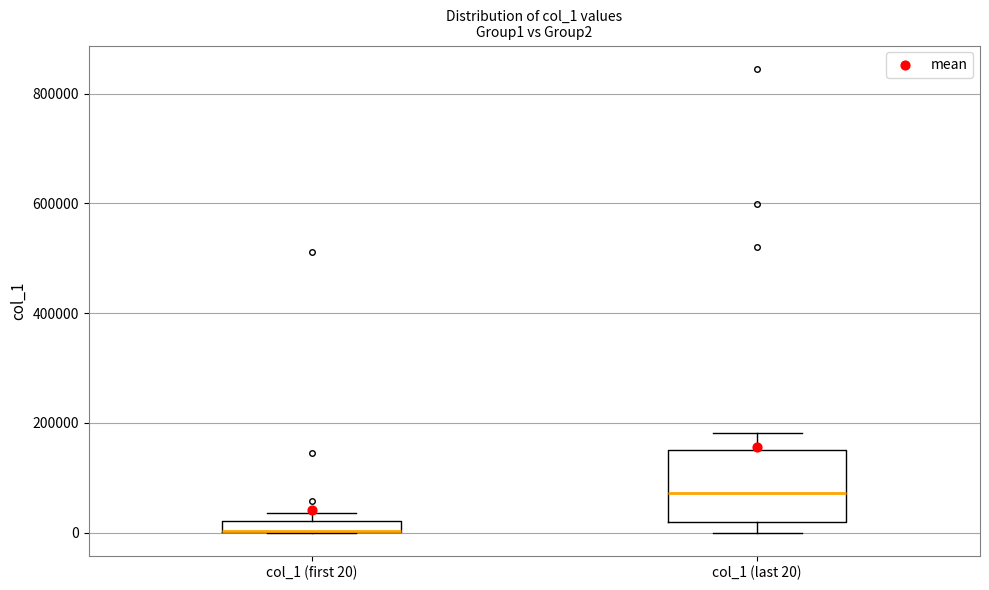

Comparing the boxes themselves (not the whiskers), which one is the tallest?

col_1 (last 20)